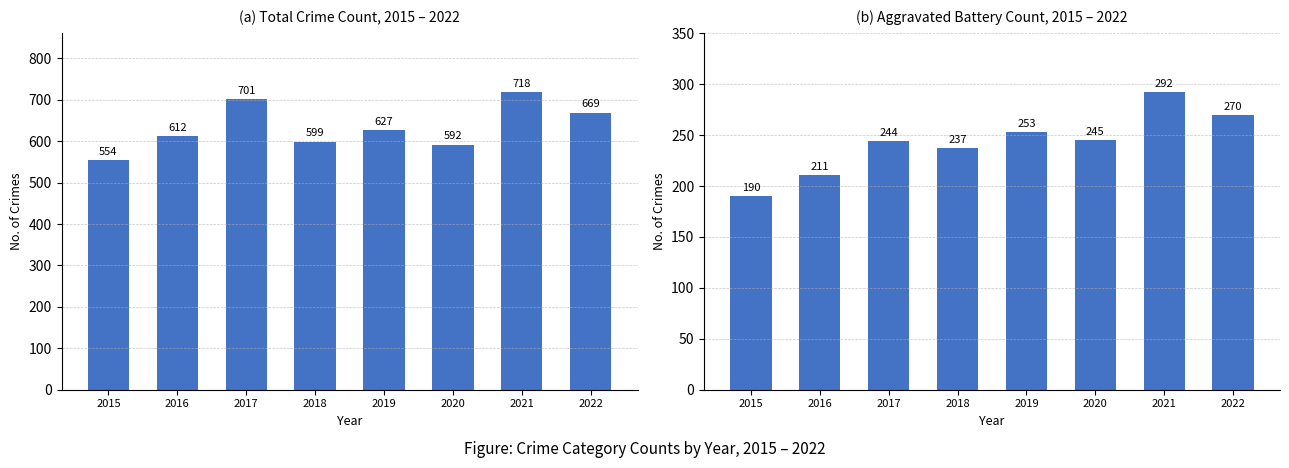

What is the difference between the Total values at 2022 and 2015?

115